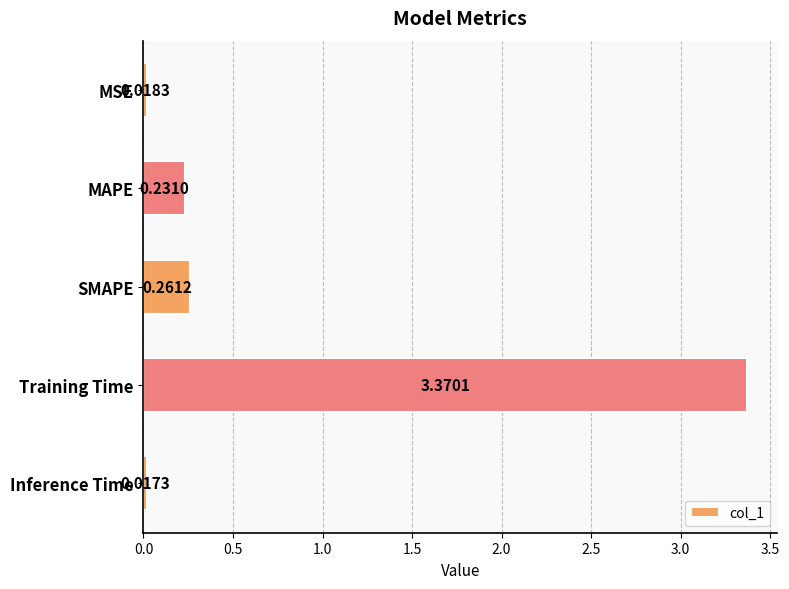

Which label corresponds to the smallest value in the chart?

Inference Time